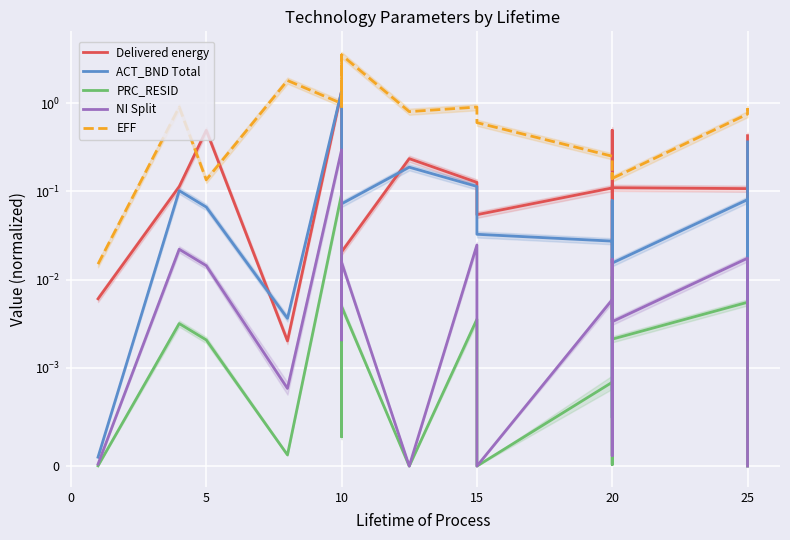

In PRC_RESID, how many points are higher than both neighbors (excluding endpoints)?

8